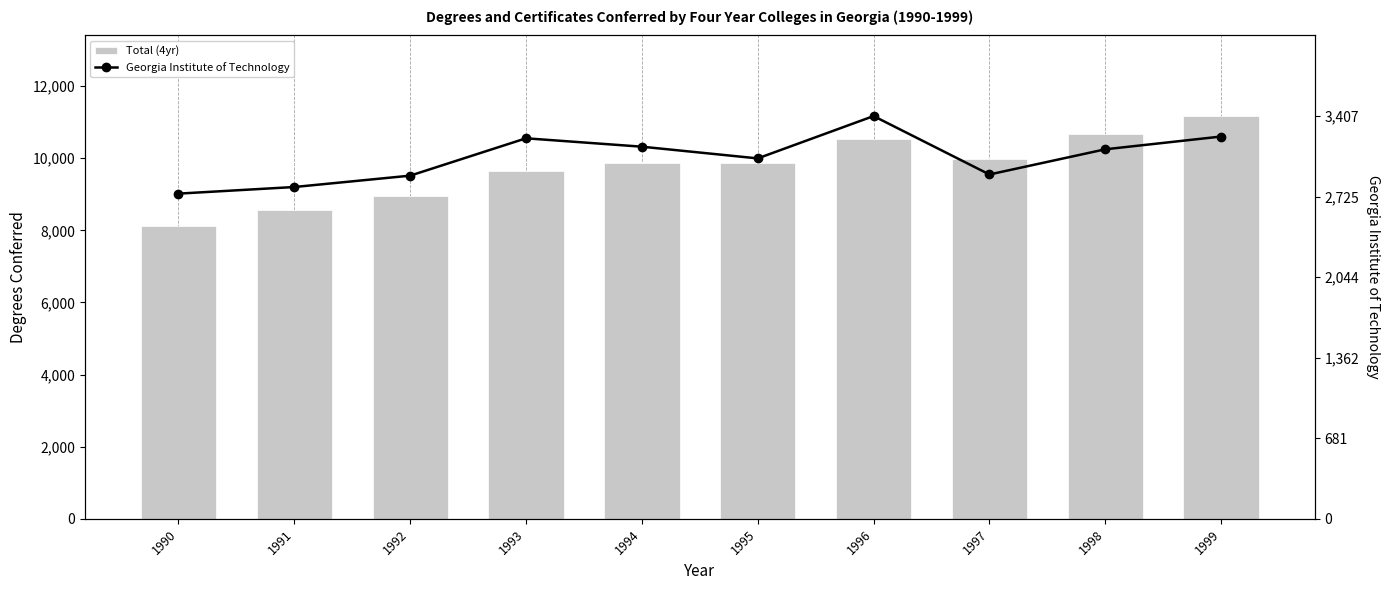

Reading left to right, list all the values displayed in this chart.

Total (4yr): 8127	8567	8945	9656	9861	9877	10535	9964	10666	11168
Georgia Institute of Technology: 2751	2807	2903	3219	3148	3049	3407	2913	3126	3234